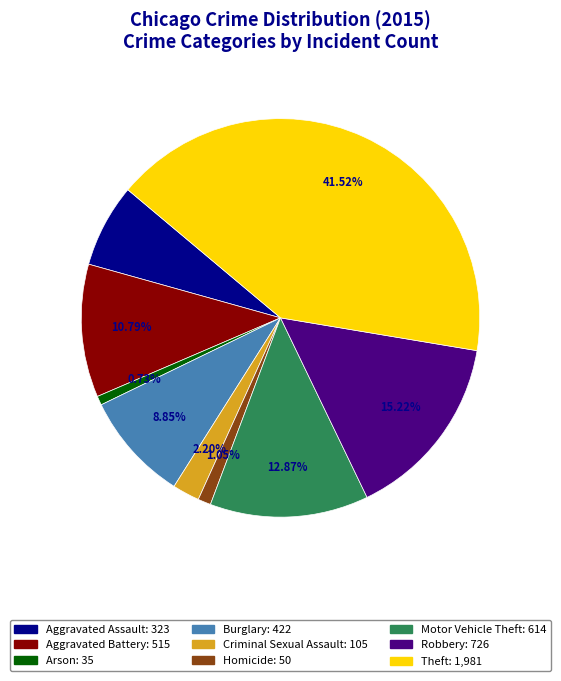

To the nearest percent, what is the average slice percentage?

11%